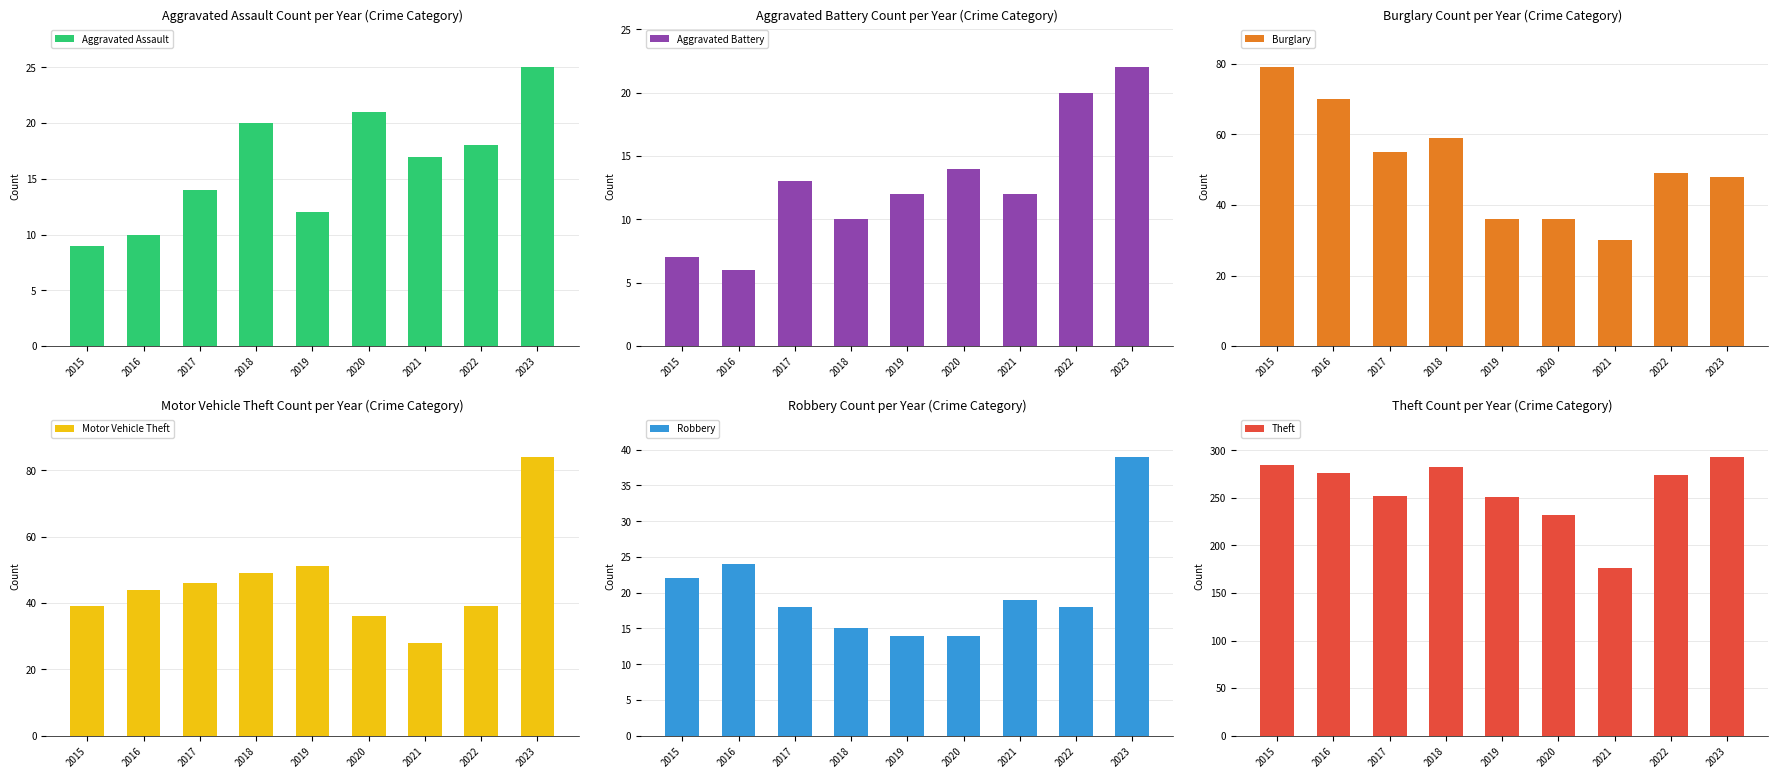

True or false: Robbery has a value of 7 at 2015.

False